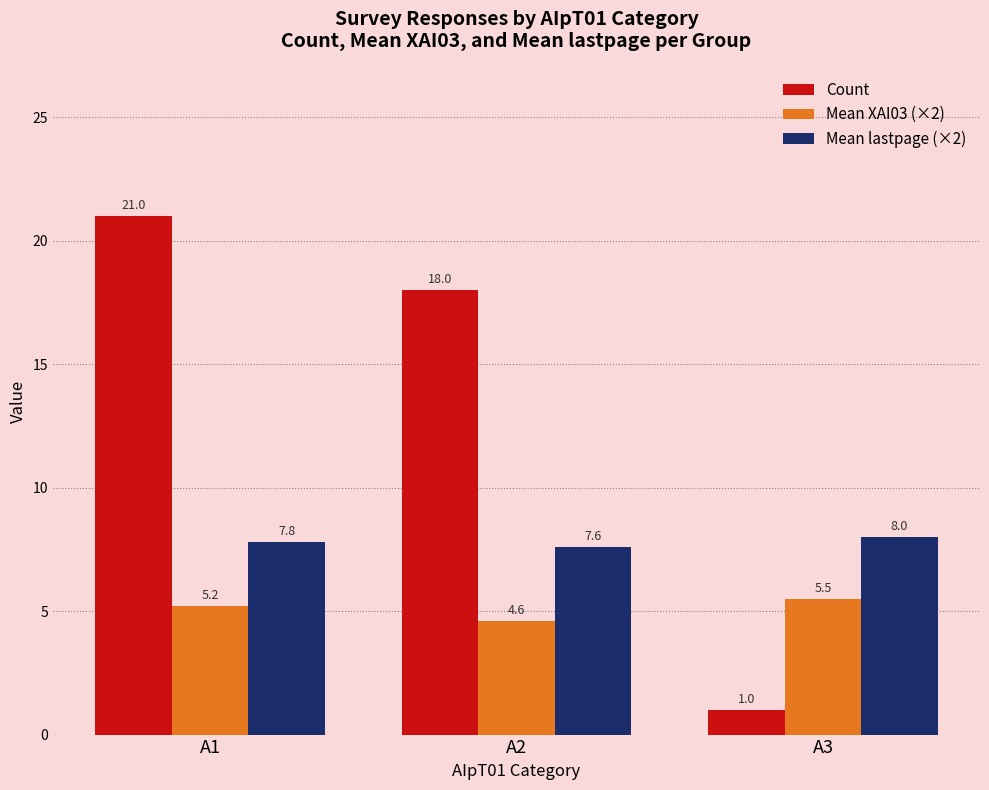

Which series has the widest spread of values?

Count